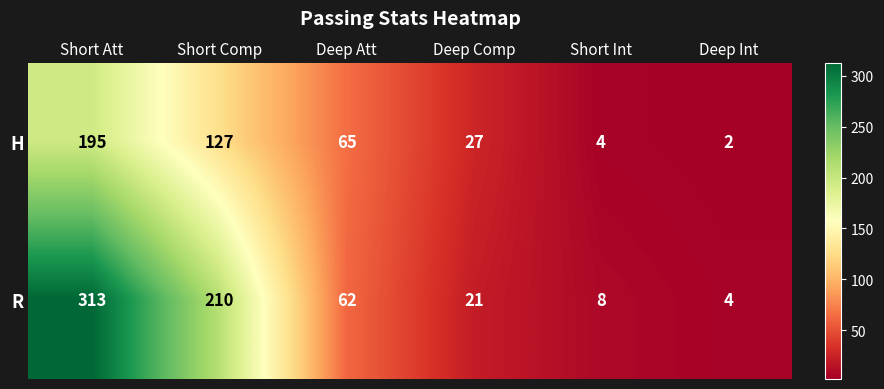

Which series has the largest total across all categories?

R